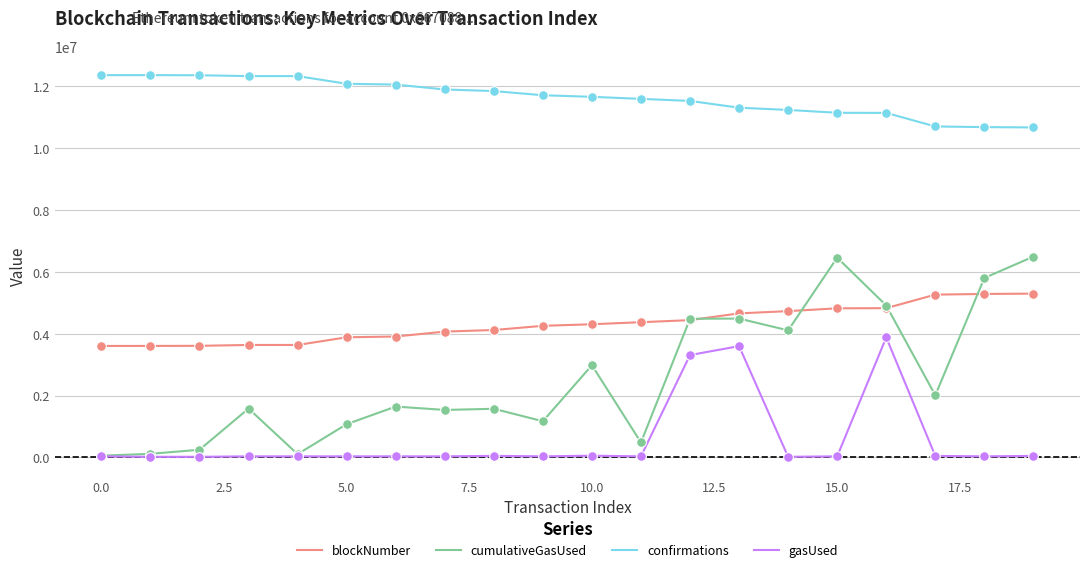

Which series has the largest total across all categories?

confirmations